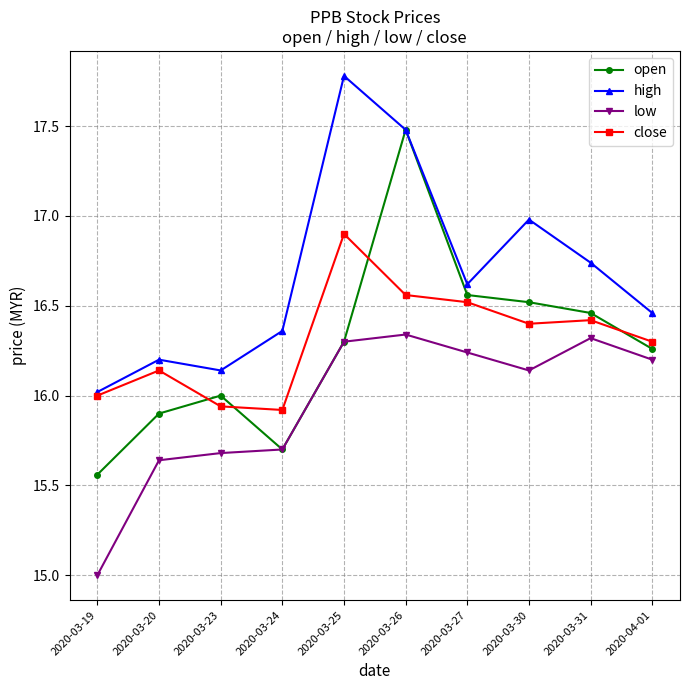

Which series has the largest total across all categories?

high